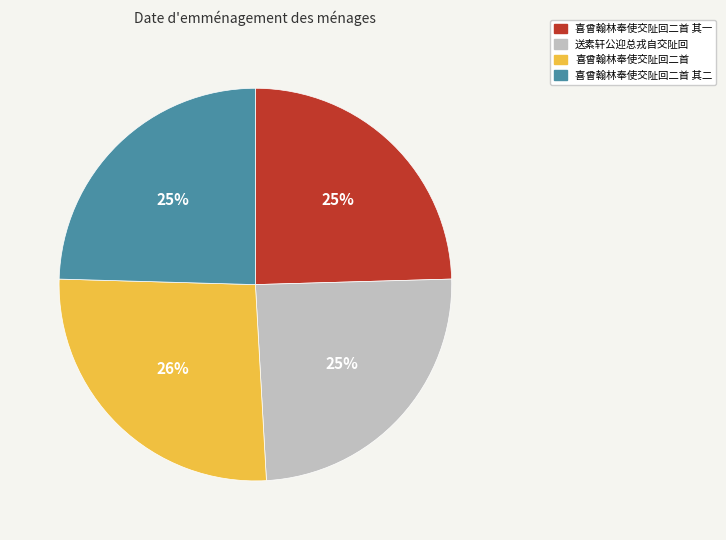

To the nearest percent, what is the average slice percentage?

25%